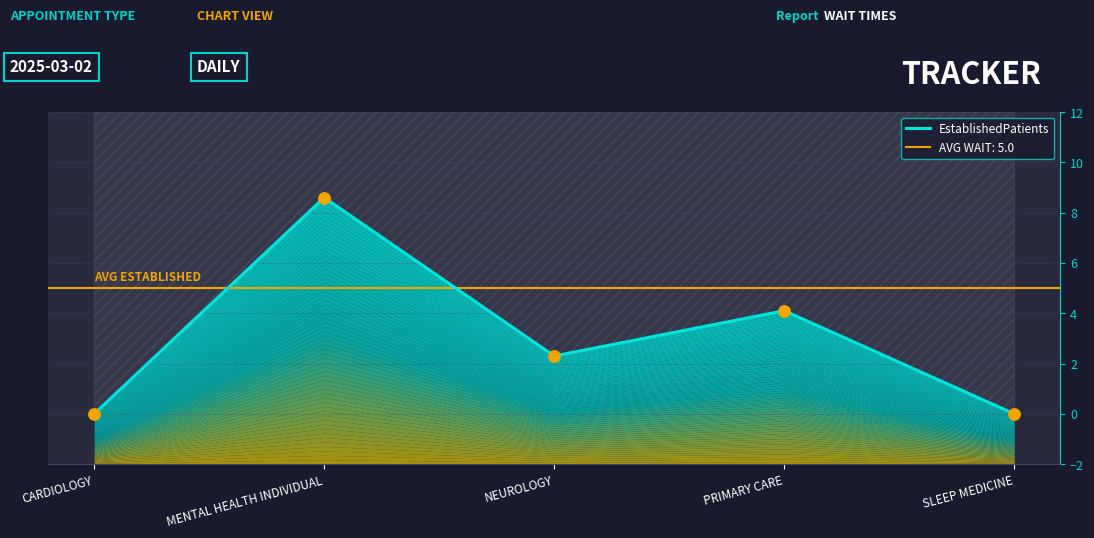

Which has a higher value, NEUROLOGY or SLEEP MEDICINE?

NEUROLOGY